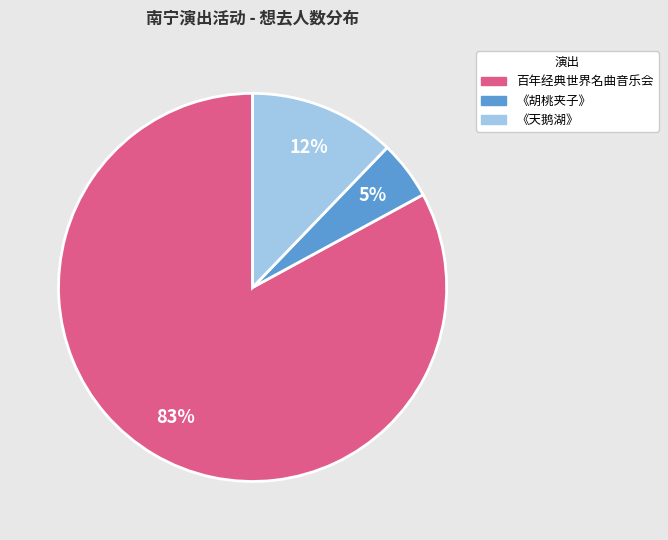

Is there a majority slice in this chart?

Yes